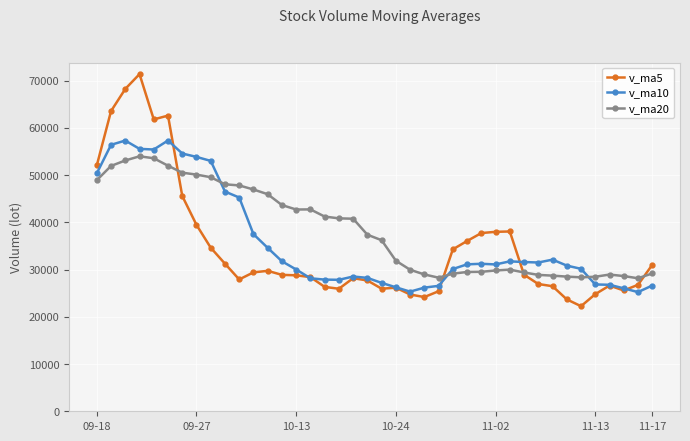

Which series has the widest spread of values?

v_ma5